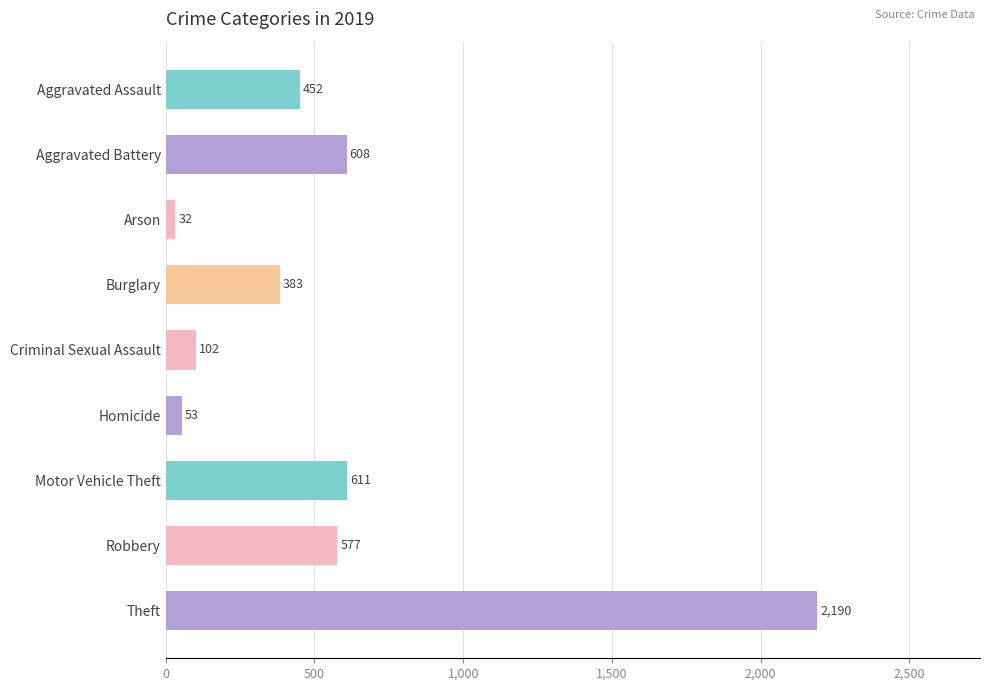

What is the label of the 1st bar from the bottom?

Theft